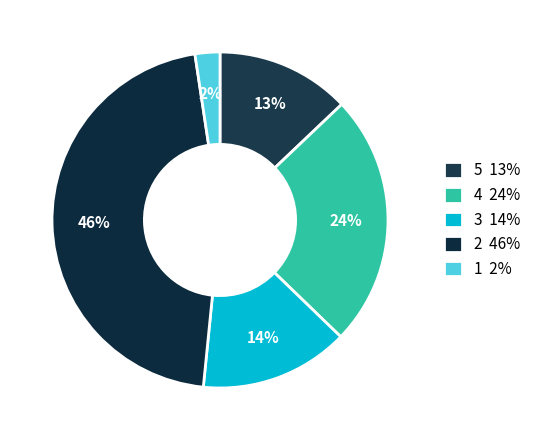

Rank the categories by value from highest to lowest.

2 46%, 4 24%, 3 14%, 5 13%, 1 2%